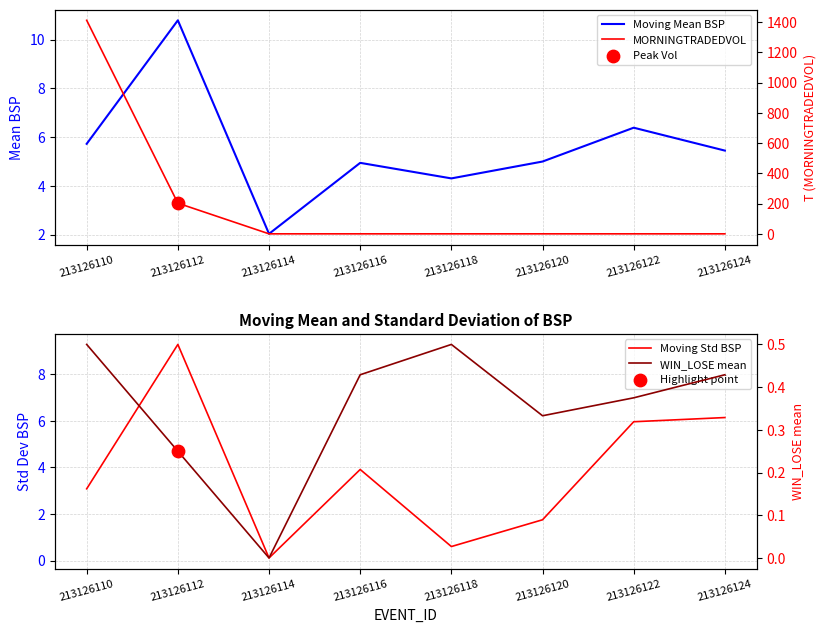

At which category is the sum across all series the highest?

213126110